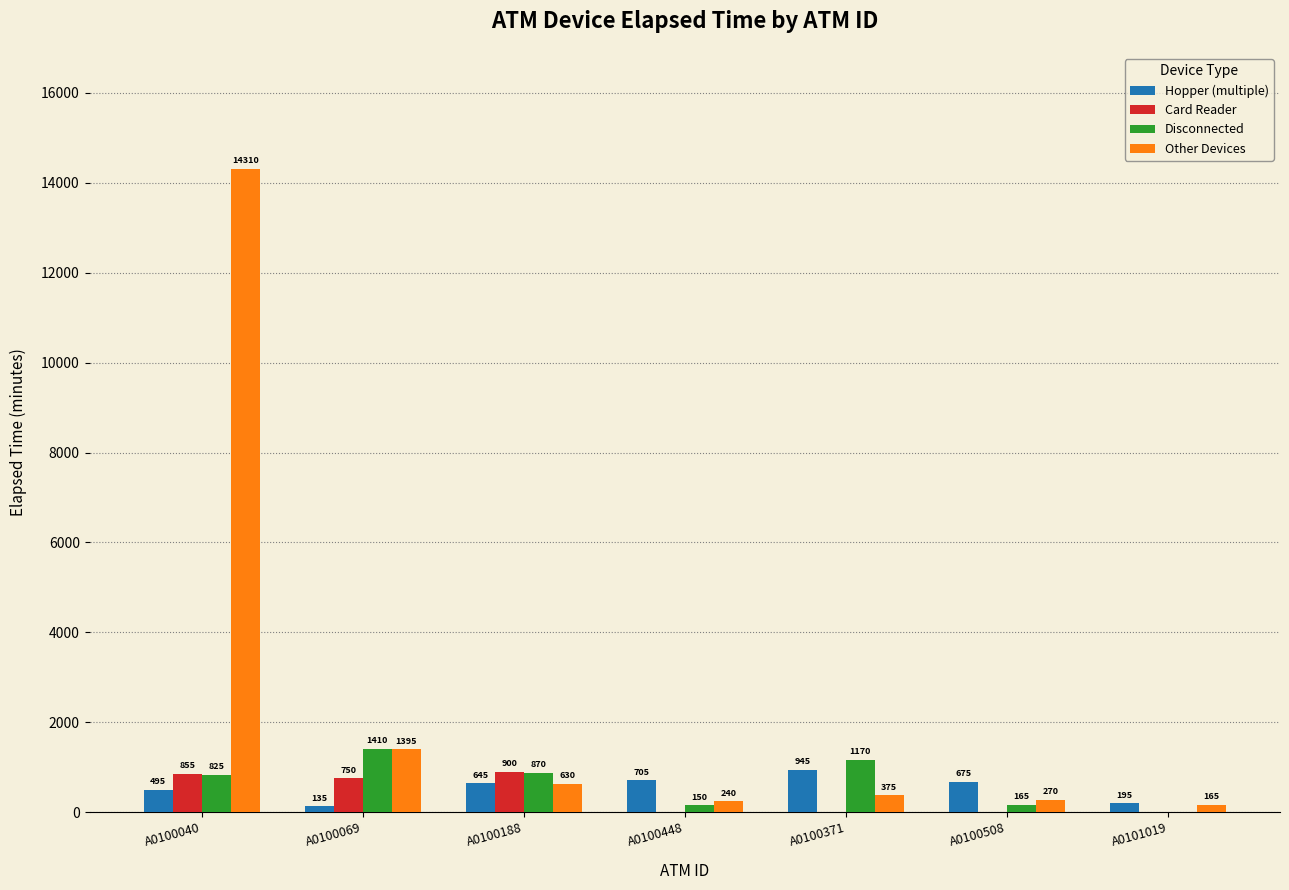

Reading left to right, transcribe all the data shown in this chart.

Hopper (multiple): 495	135	645	705	945	675	195
Card Reader: 855	750	900	0	0	0	0
Disconnected: 825	1410	870	150	1170	165	0
Other Devices: 14310	1395	630	240	375	270	165